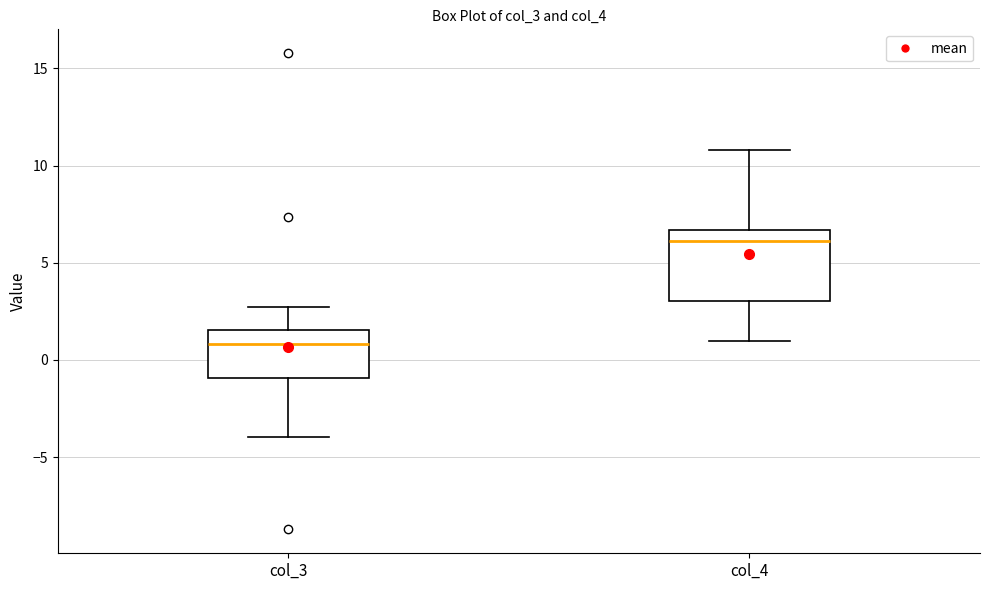

Reading left to right, read every box against the y-axis: the position of its median line, the range the box covers, and the ends of its whiskers. The values are not printed on the chart, so give them approximately, as read against the axis.

col_3: median 1.0, box -1.0 to 1.5, whiskers -4.0 to 2.5
col_4: median 6.0, box 3.0 to 6.5, whiskers 1.0 to 11.0